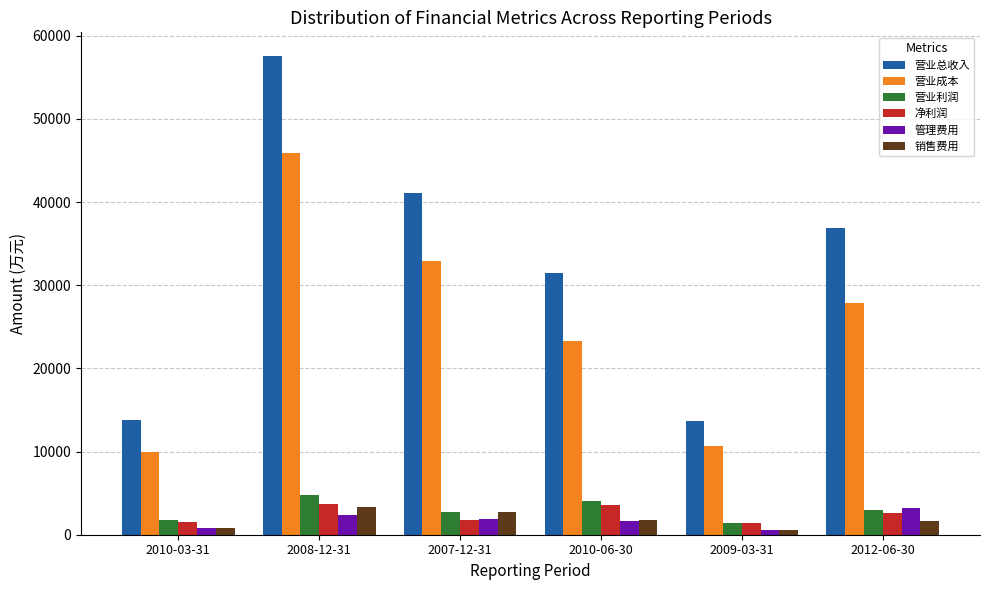

At how many categories does at least one series exceed 18897?

4